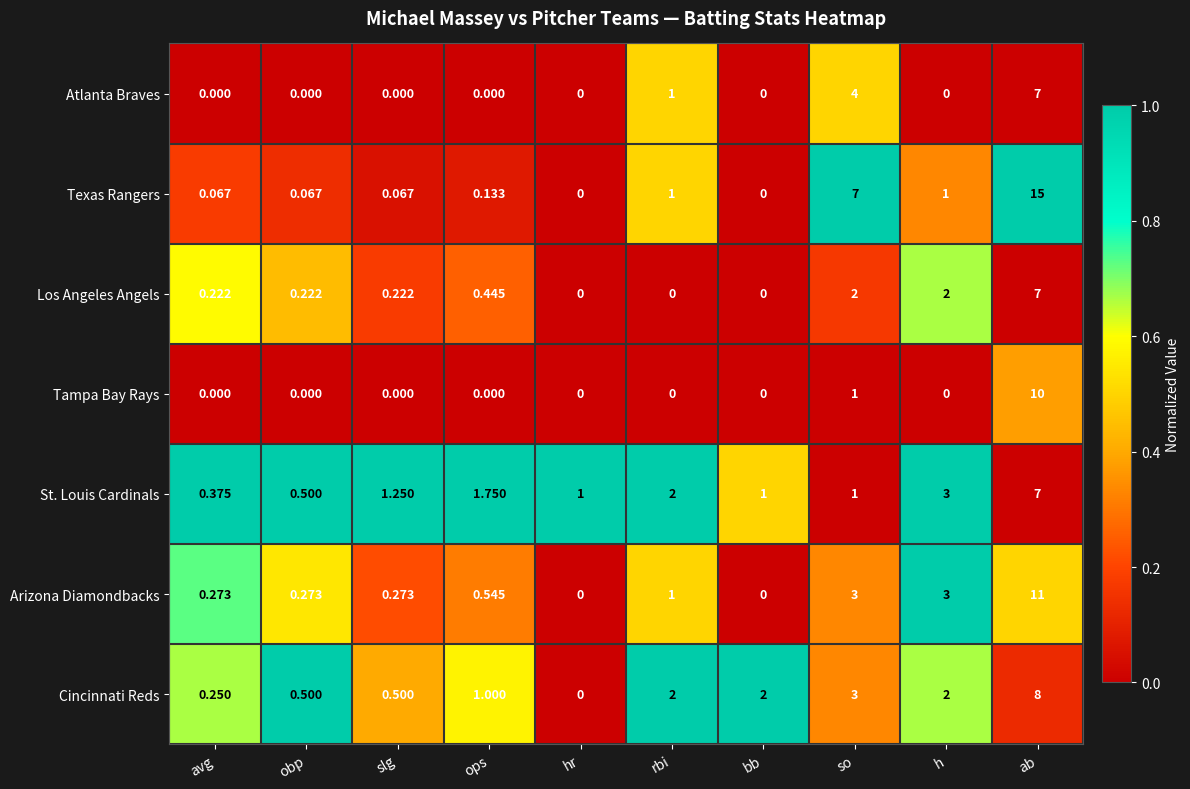

Which series has the largest range (max minus min)?

Texas Rangers